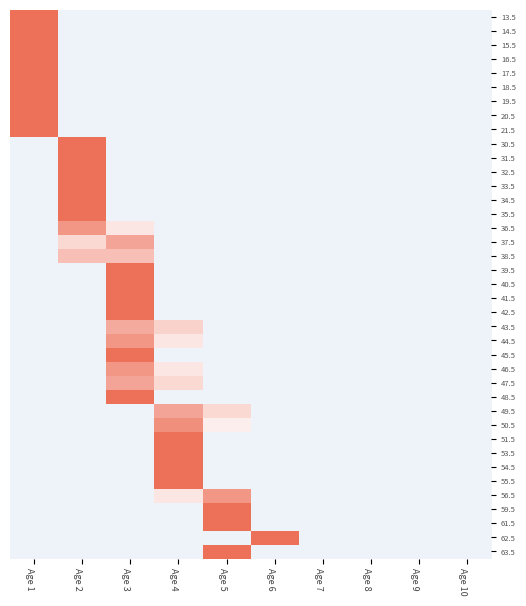

What is the smallest value displayed?

-0.1